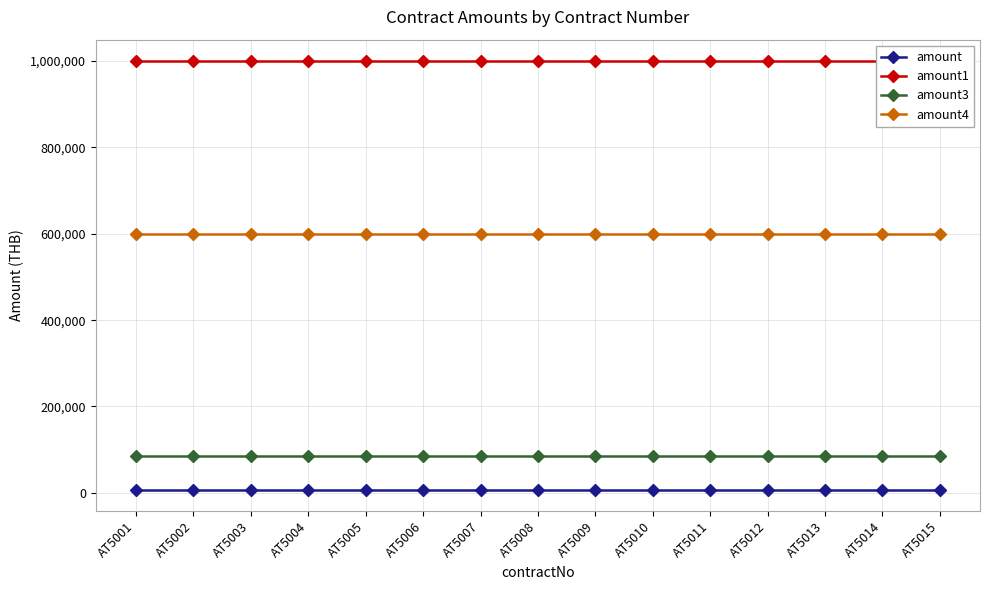

Count the number of data series in this chart.

4